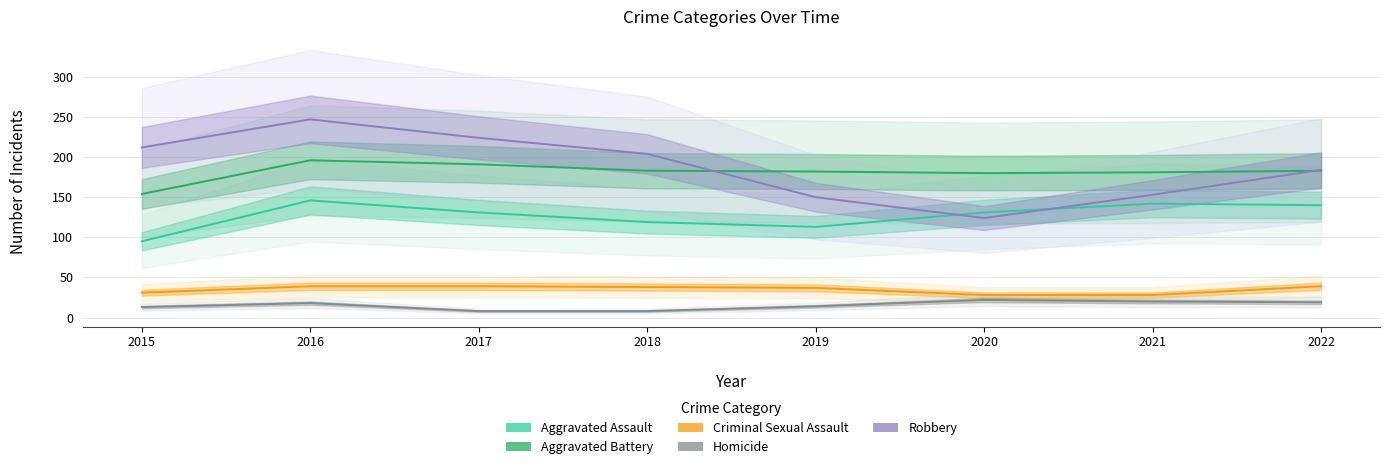

Reading left to right, list all the values displayed in this chart.

Aggravated Assault: 95	146	131	119	113	131	142	140
Aggravated Battery: 154	196	191	183	182	180	181	183
Criminal Sexual Assault: 31	39	39	38	37	28	28	39
Homicide: 13	18	8	8	14	22	20	19
Robbery: 212	247	224	204	150	124	153	184